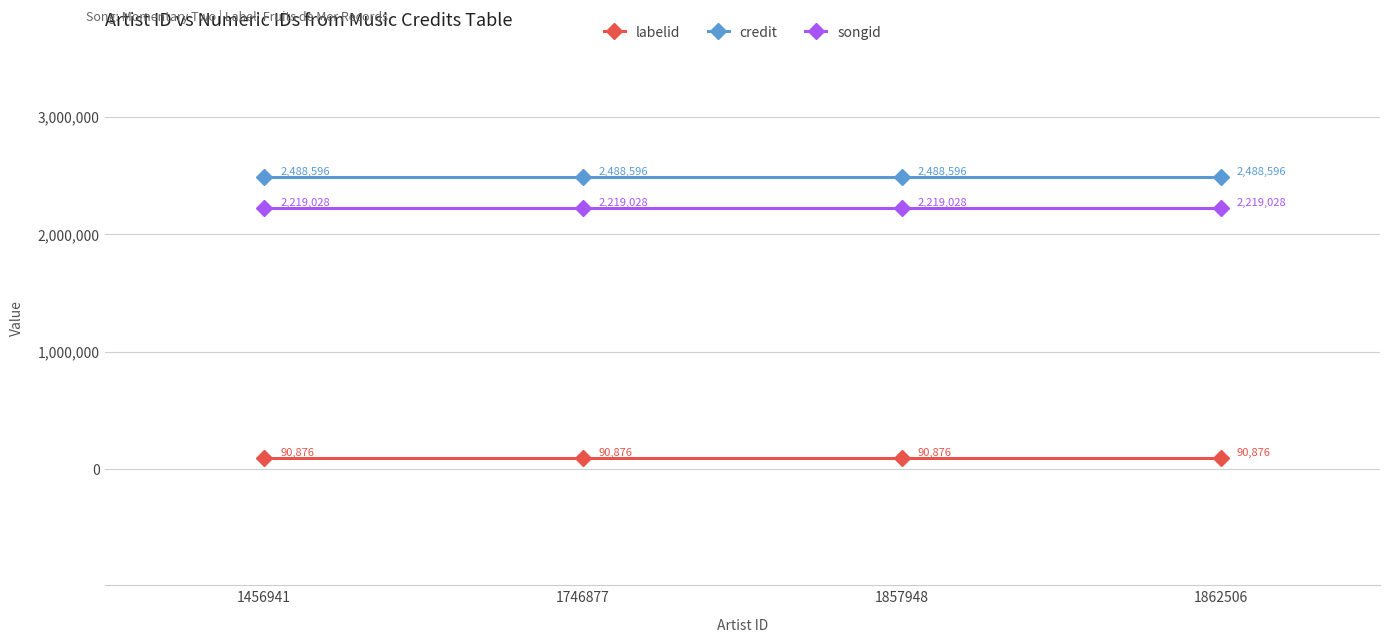

True or false: labelid and songid intersect in this chart.

False